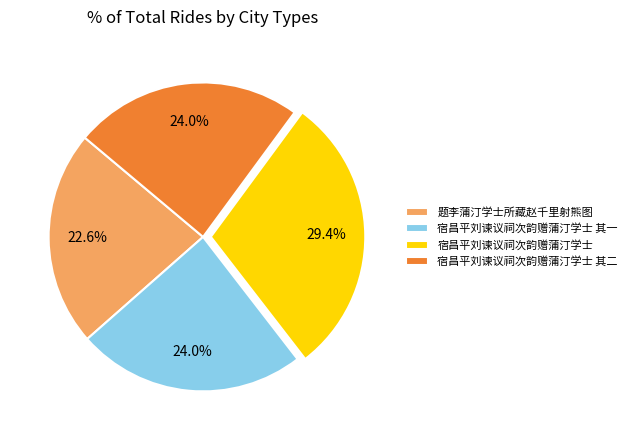

Combined, what portion of the pie is 题李蒲汀学士所藏赵千里射熊图 and 宿昌平刘谏议祠次韵赠蒲汀学士 其二?

46.6%